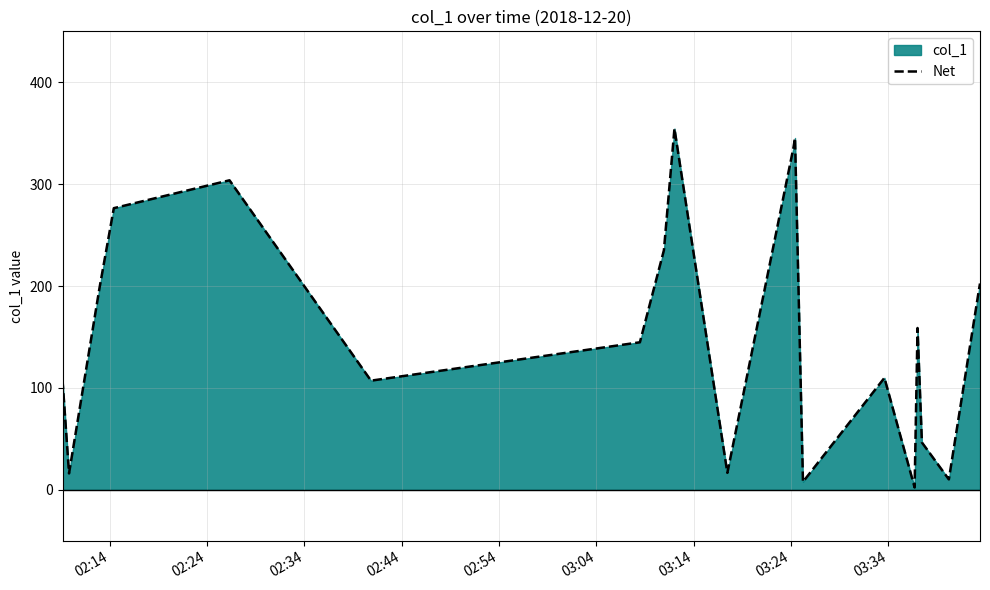

What is the greatest value displayed?

354.6